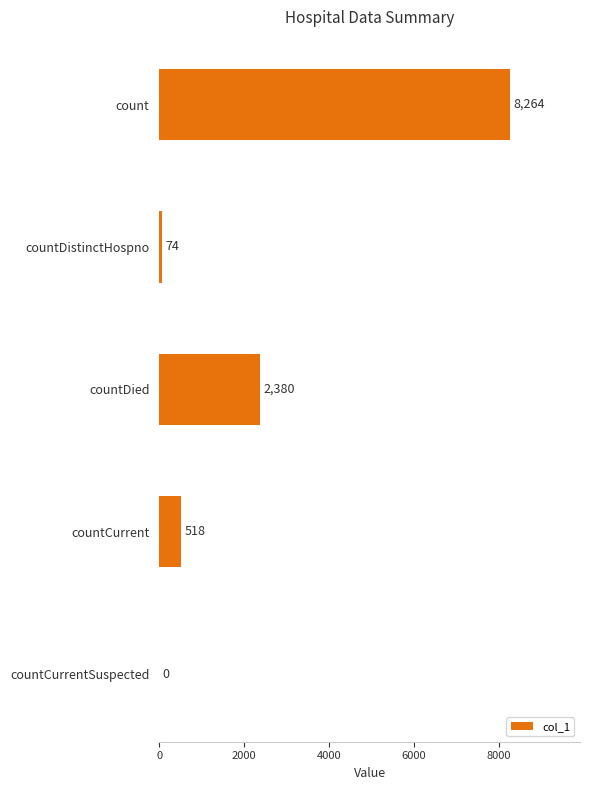

Between countCurrent and countDied, which is larger?

countDied